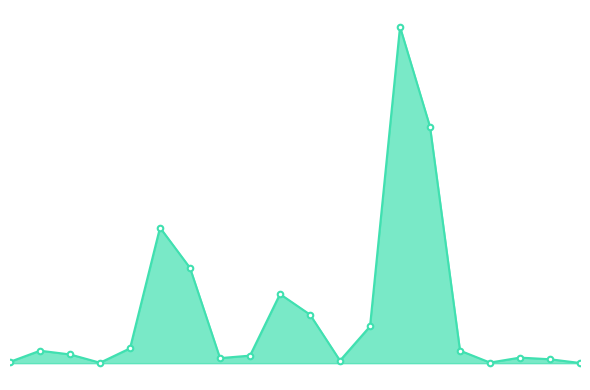

What is the greatest value displayed?

67.4